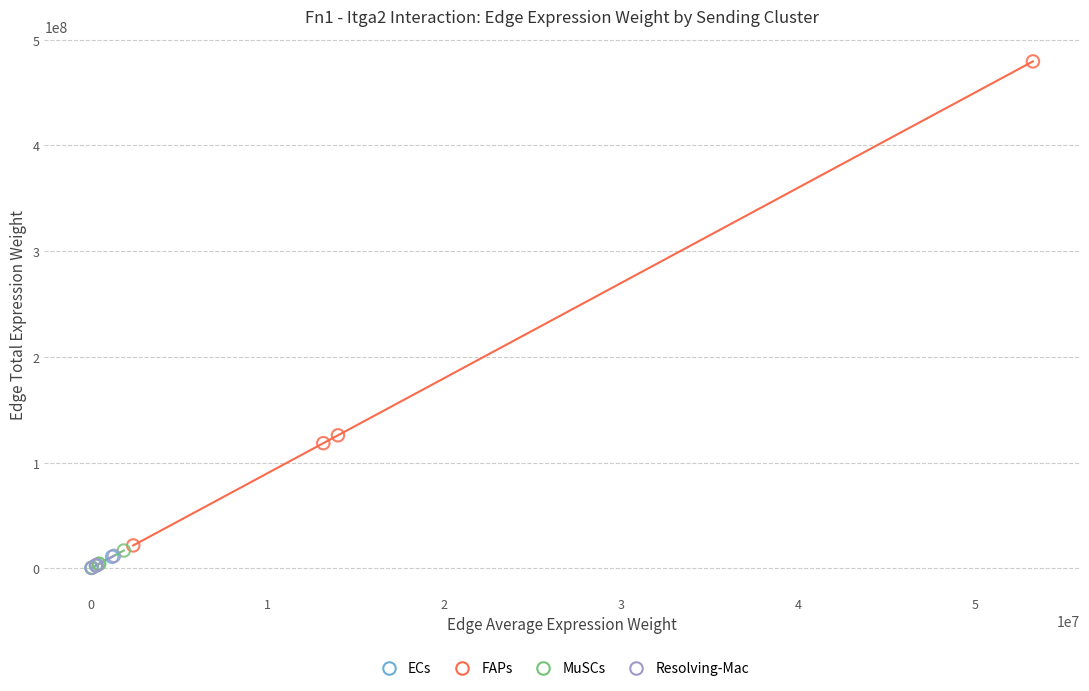

Which series has the largest Y range (max minus min)?

FAPs